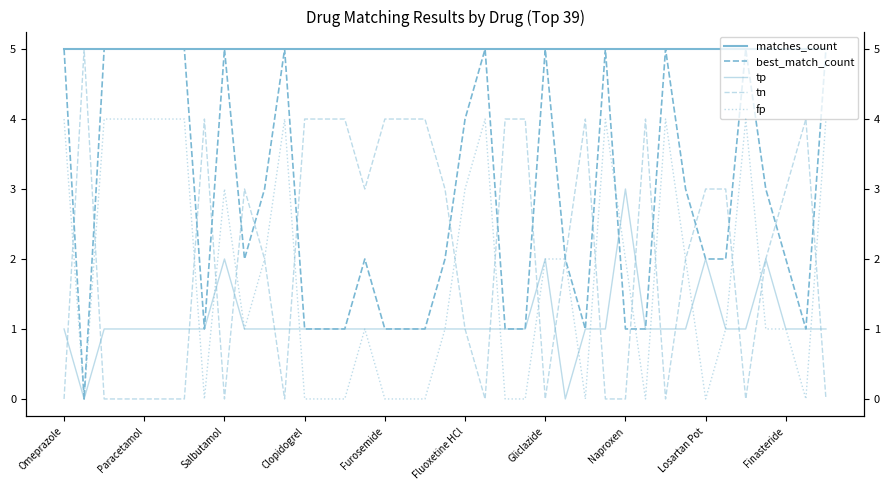

What value does the matches_count series have at Fluoxetine HCl?

5